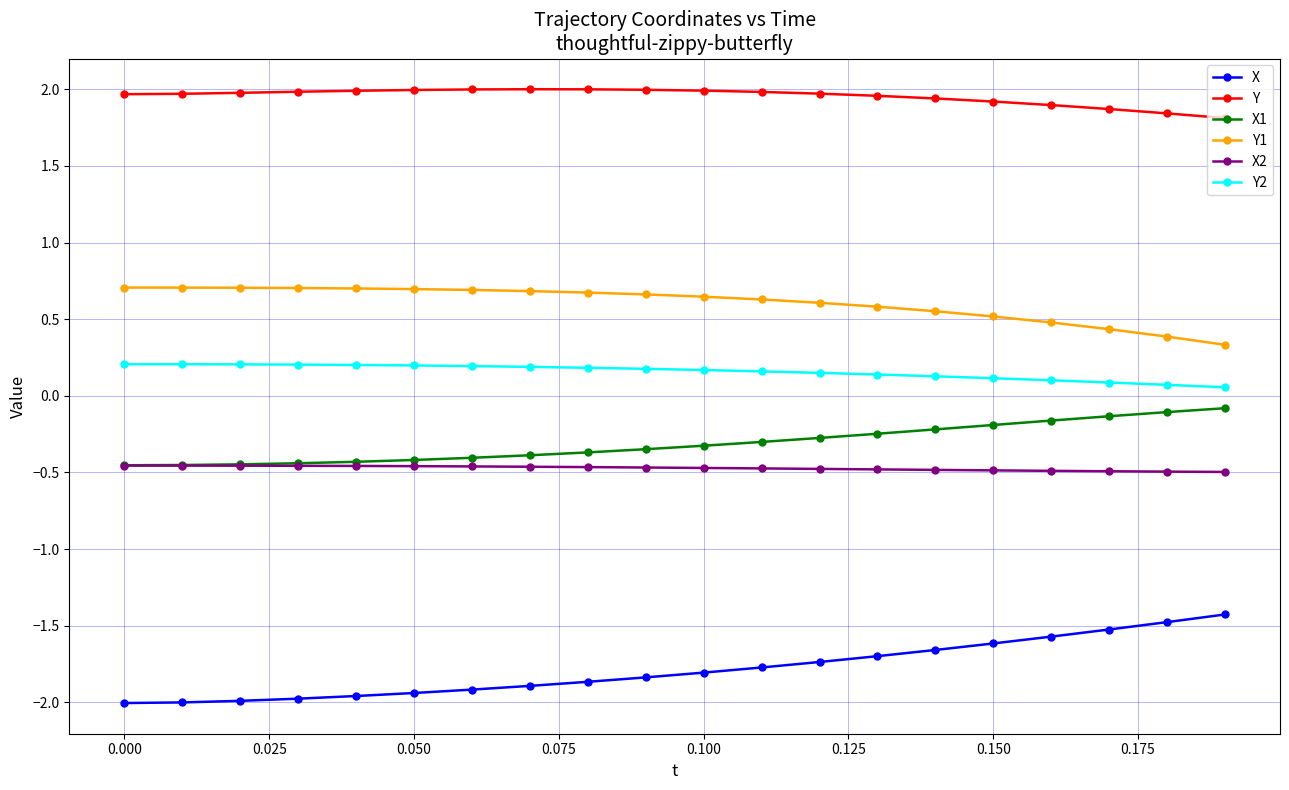

True or false: Y2 and Y1 cross at least once.

False